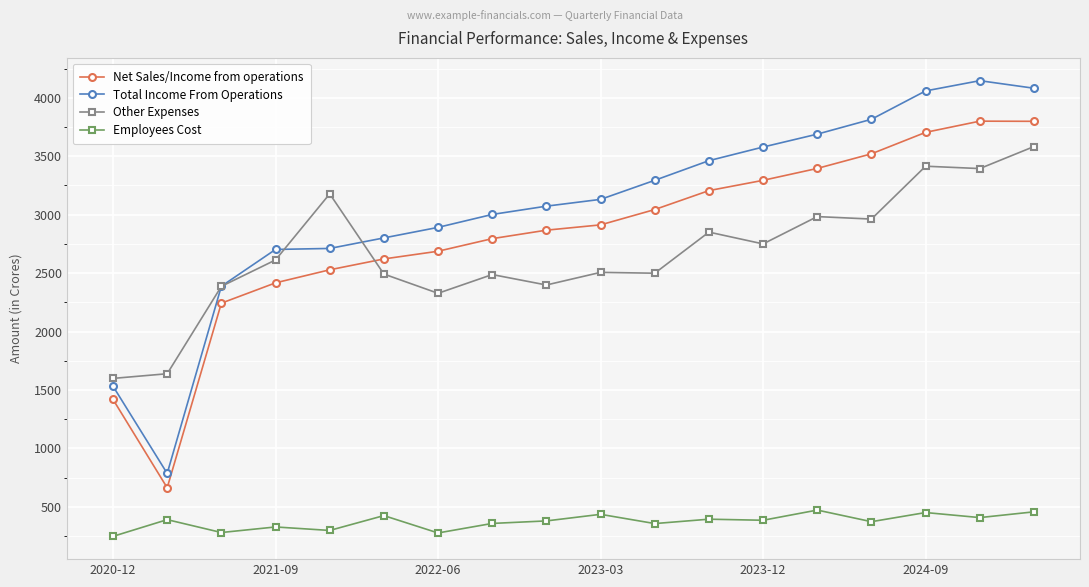

True or false: Total Income From Operations and Net Sales/Income from operations cross at least once.

False